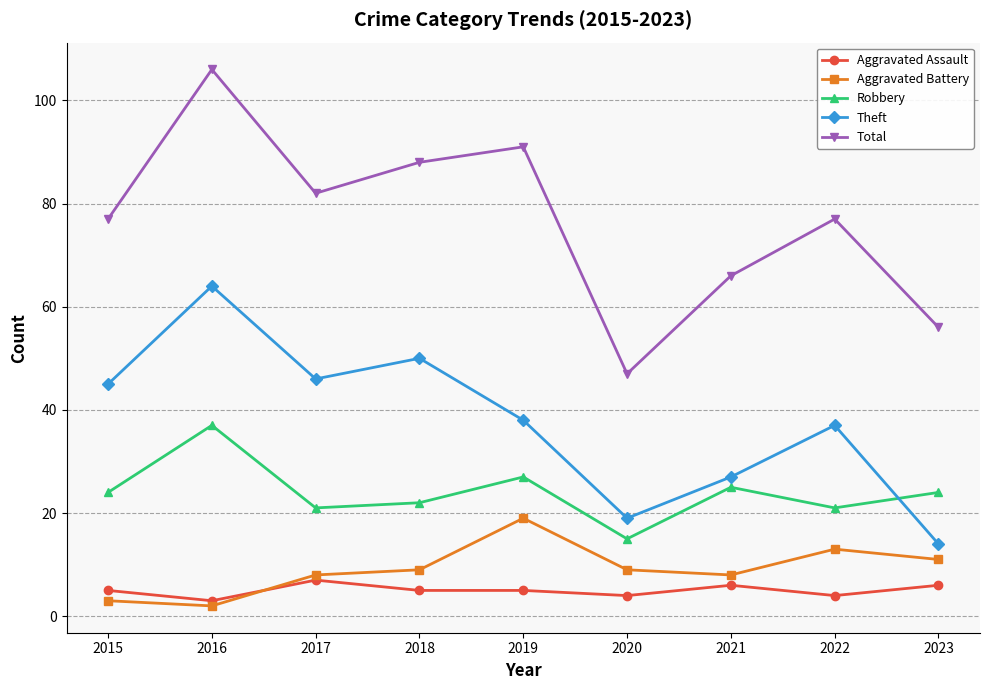

What is the difference between the maximum and second lowest values in the Robbery series?

16